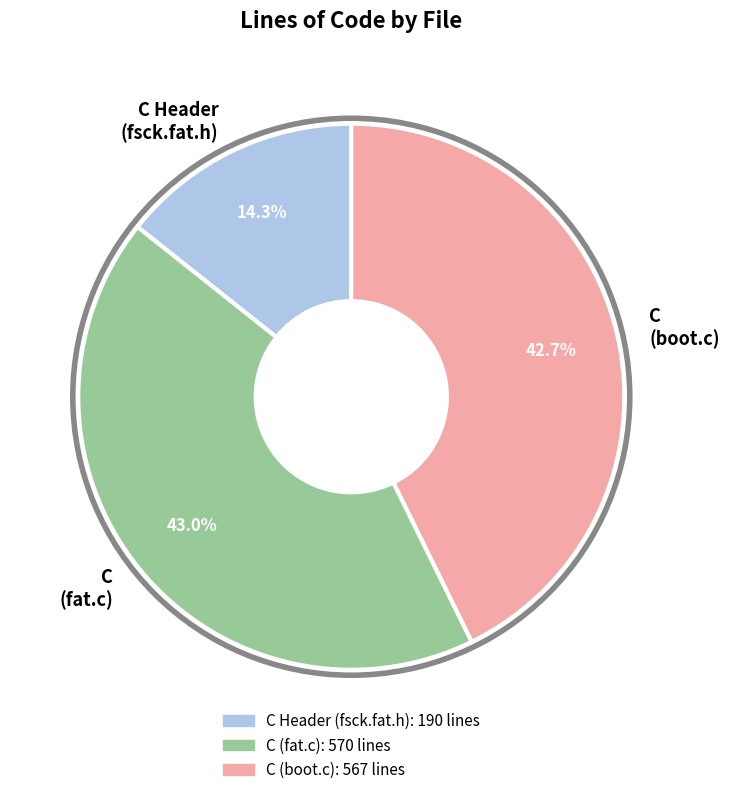

Is C Header (fsck.fat.h) the majority of the pie?

No